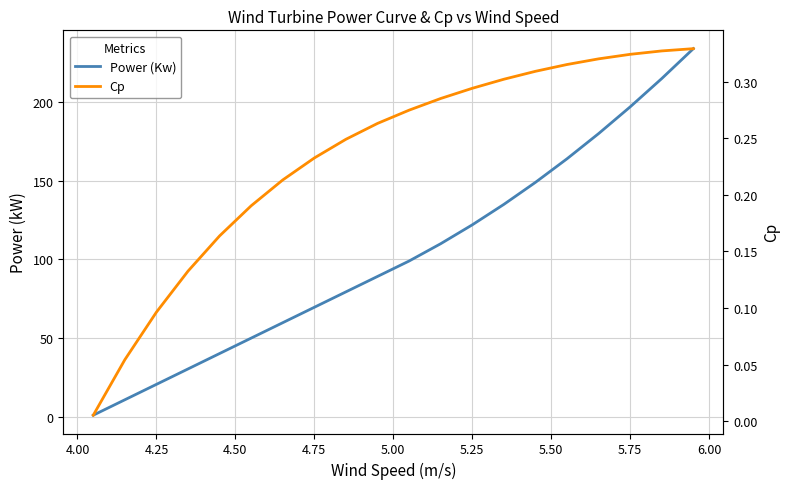

How many series are shown in this chart?

2